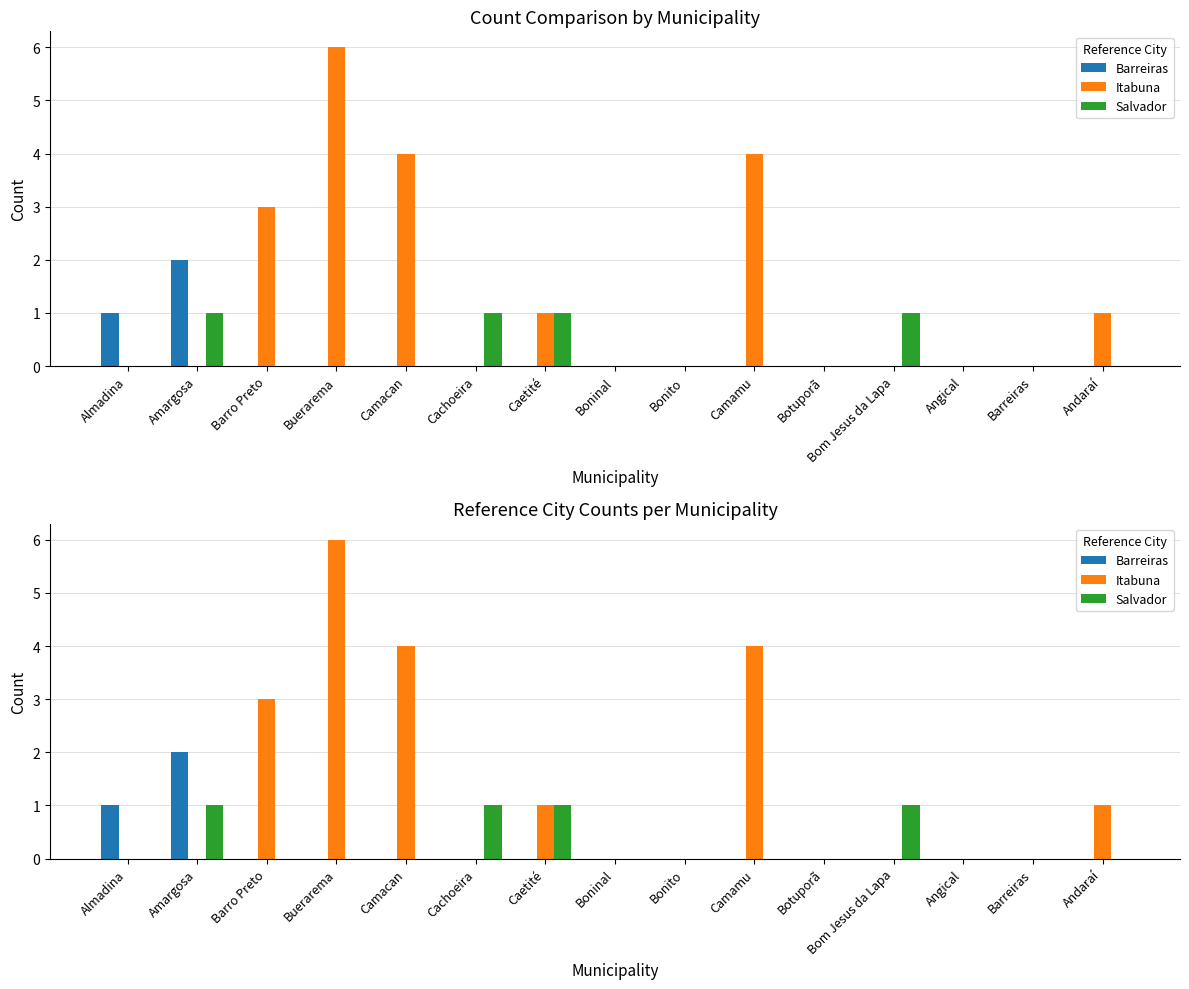

At which label does Barreiras reach its minimum?

Barro Preto